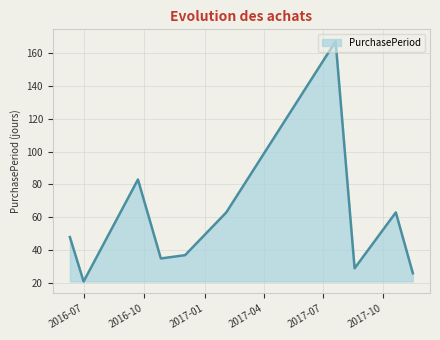

What is the difference between the maximum and minimum values?

146